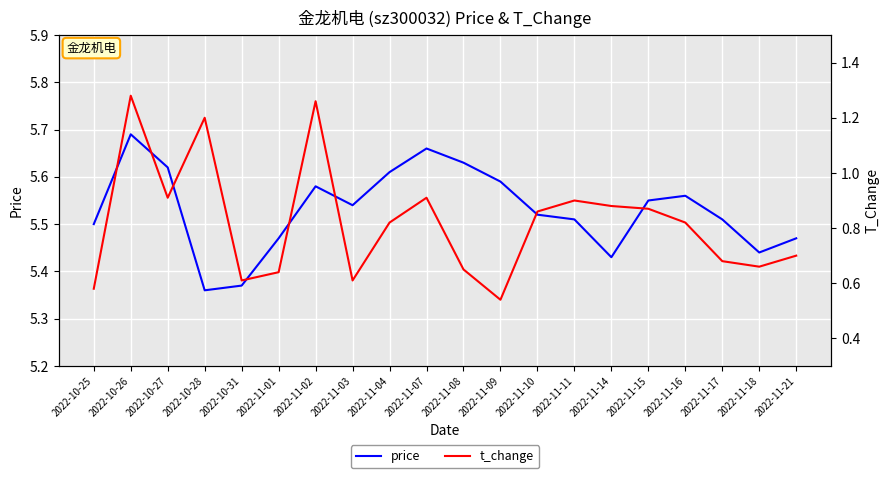

True or false: price and t_change cross at least once.

False